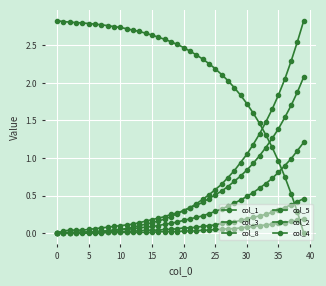

How many distinct data groups are displayed?

6